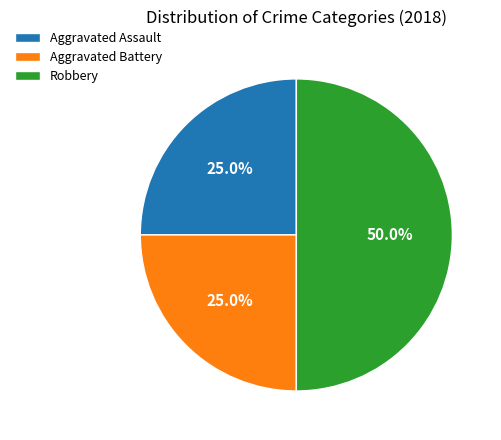

To the nearest percent, what portion does Robbery represent?

50%